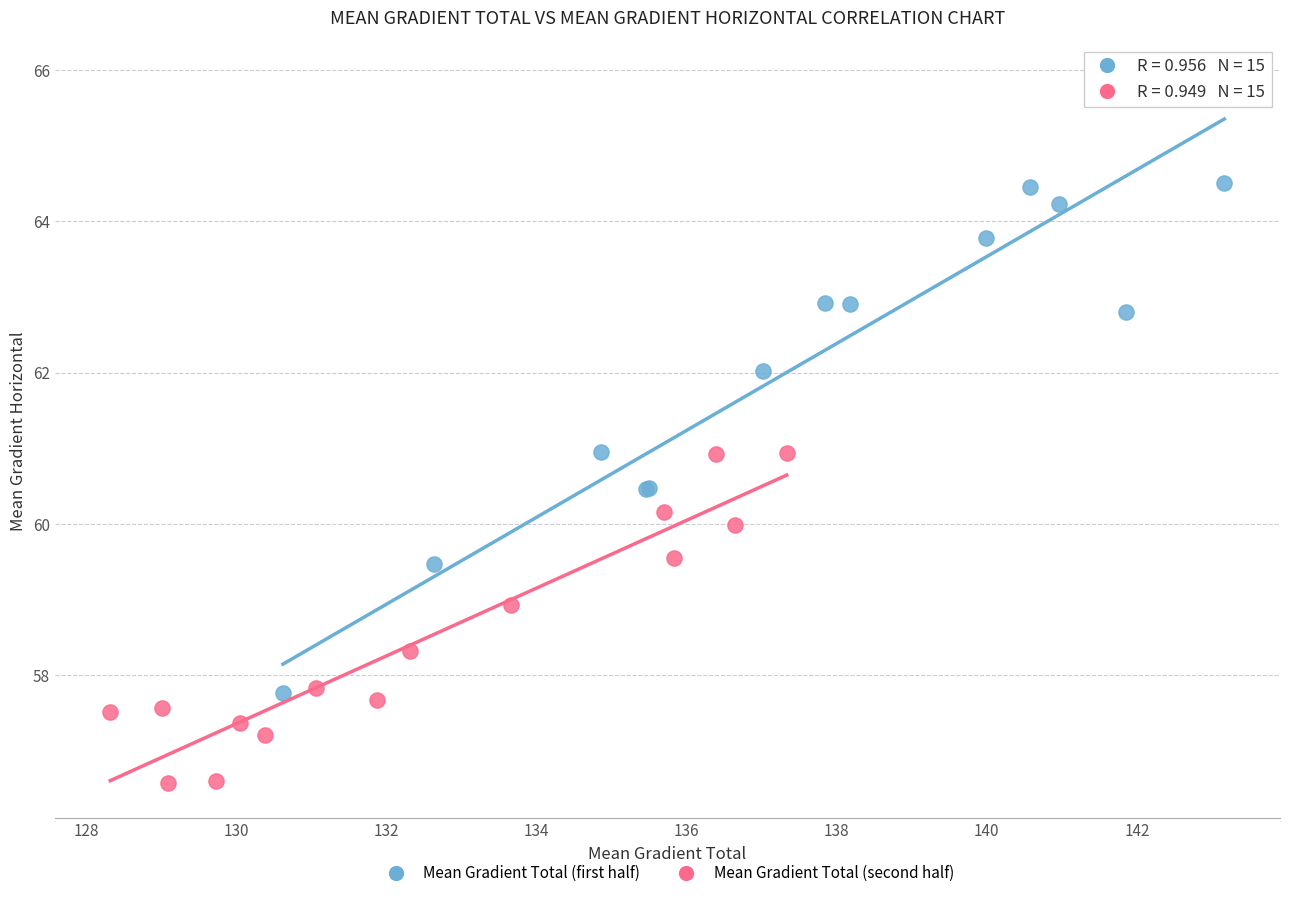

What are all the series names shown in the legend?

Mean Gradient Total (first half), Mean Gradient Total (second half)